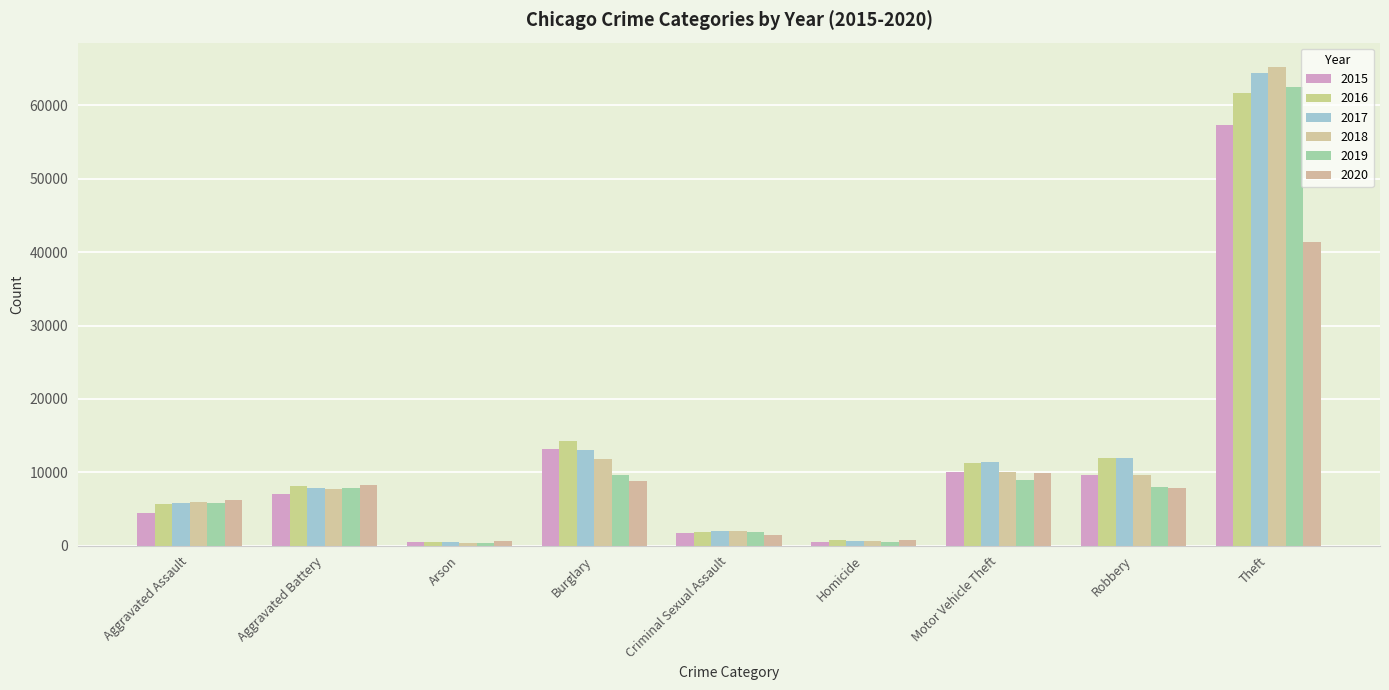

True or false: 2015 has a value of 10344 at Aggravated Battery.

False